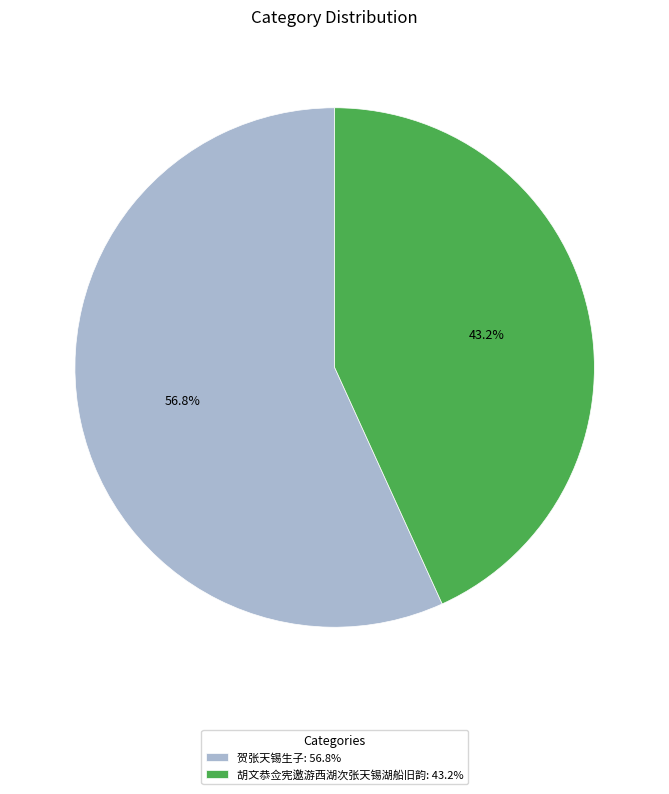

The 贺张天锡生子 slice represents 57% of the pie. True or false?

True